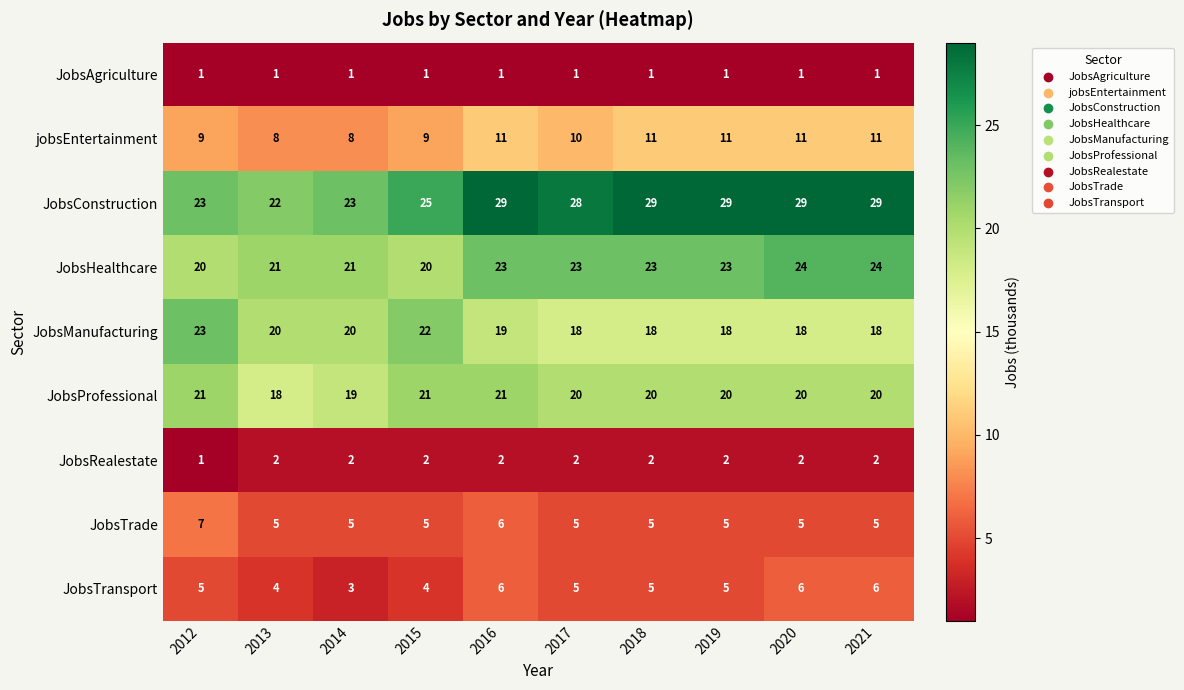

Count the JobsRealestate values in the range 2 to 3.

9